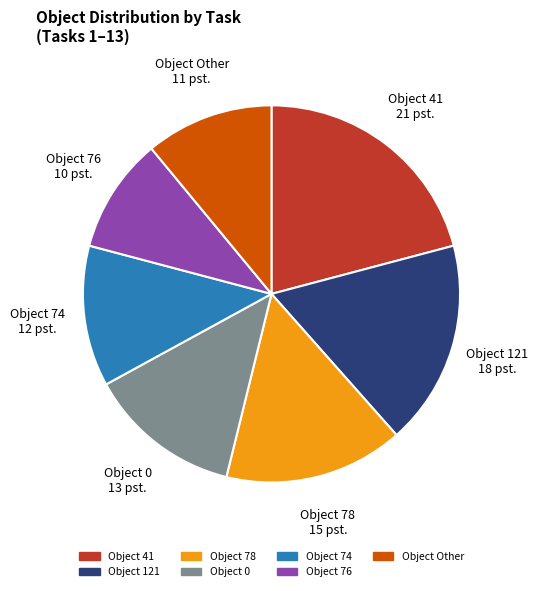

Does any single category account for the majority?

No